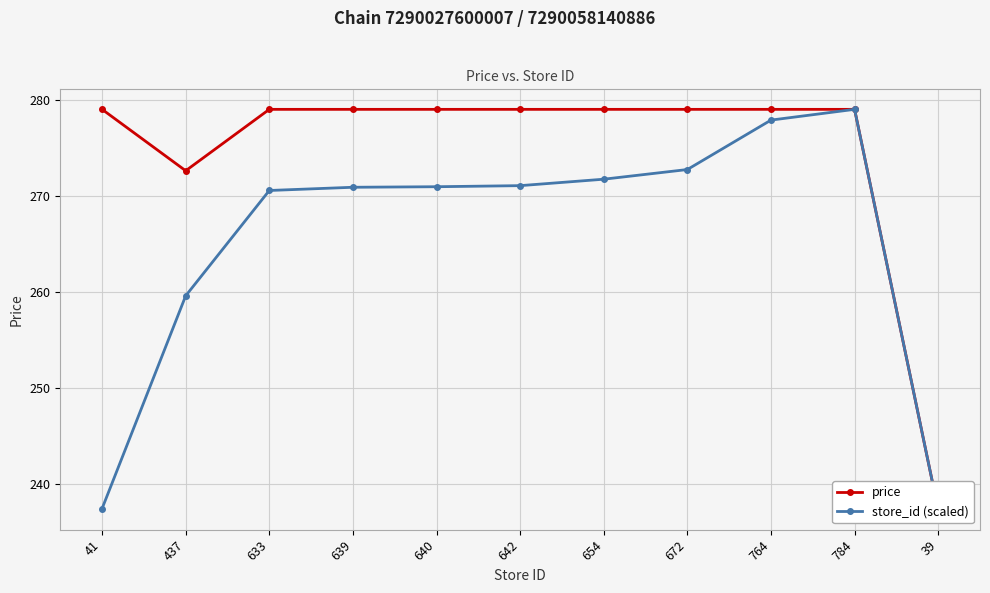

List the series in order of their overall mean, lowest first.

store_id (scaled), price